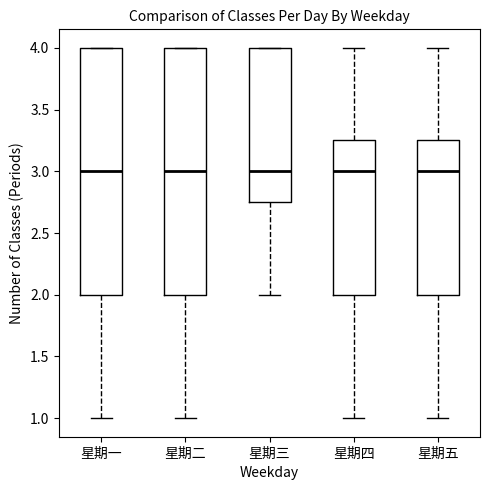

Reading left to right, transcribe this box plot: for each box, give where its median line is, the range the box spans, and where its two whiskers end, as read against the y-axis. The values are not printed on the chart, so give them approximately, as read against the axis.

星期一: median 3.00, box 2.00 to 4.00, whiskers 1.00 to 4.00
星期二: median 3.00, box 2.00 to 4.00, whiskers 1.00 to 4.00
星期三: median 3.00, box 2.75 to 4.00, whiskers 2.00 to 4.00
星期四: median 3.00, box 2.00 to 3.25, whiskers 1.00 to 4.00
星期五: median 3.00, box 2.00 to 3.25, whiskers 1.00 to 4.00